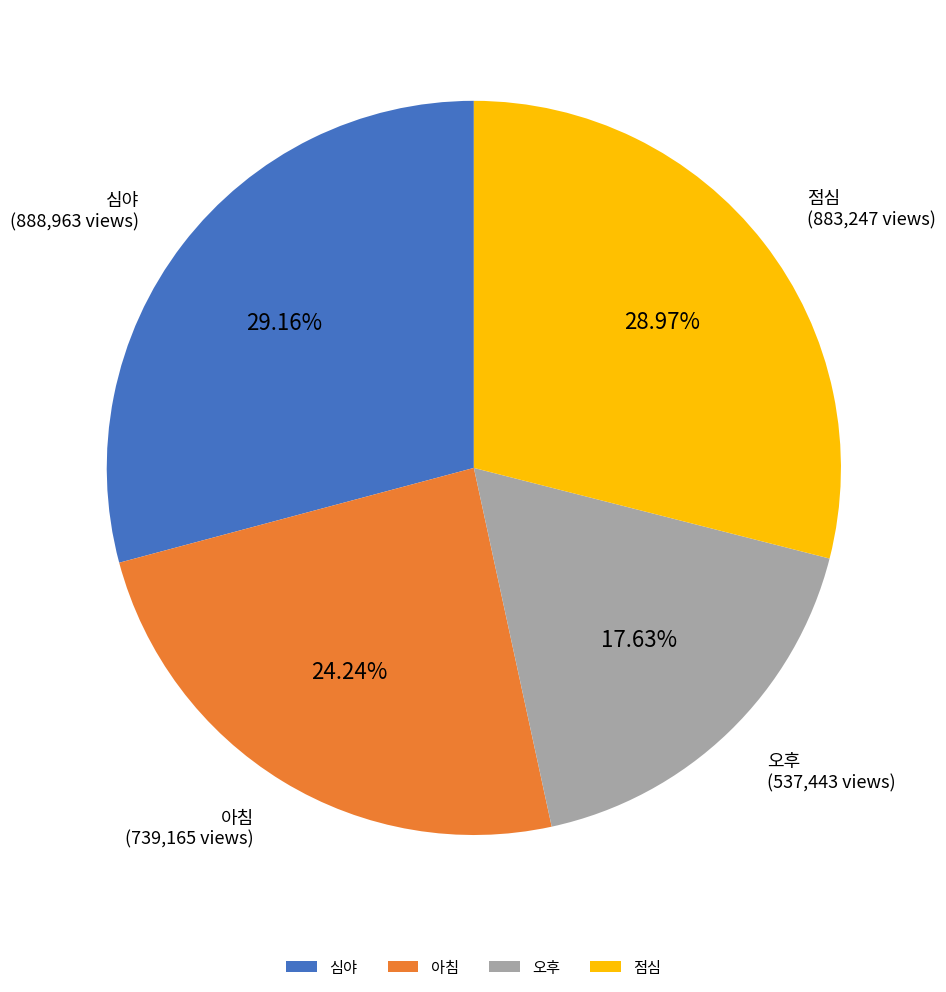

How many slices are in this pie chart?

4